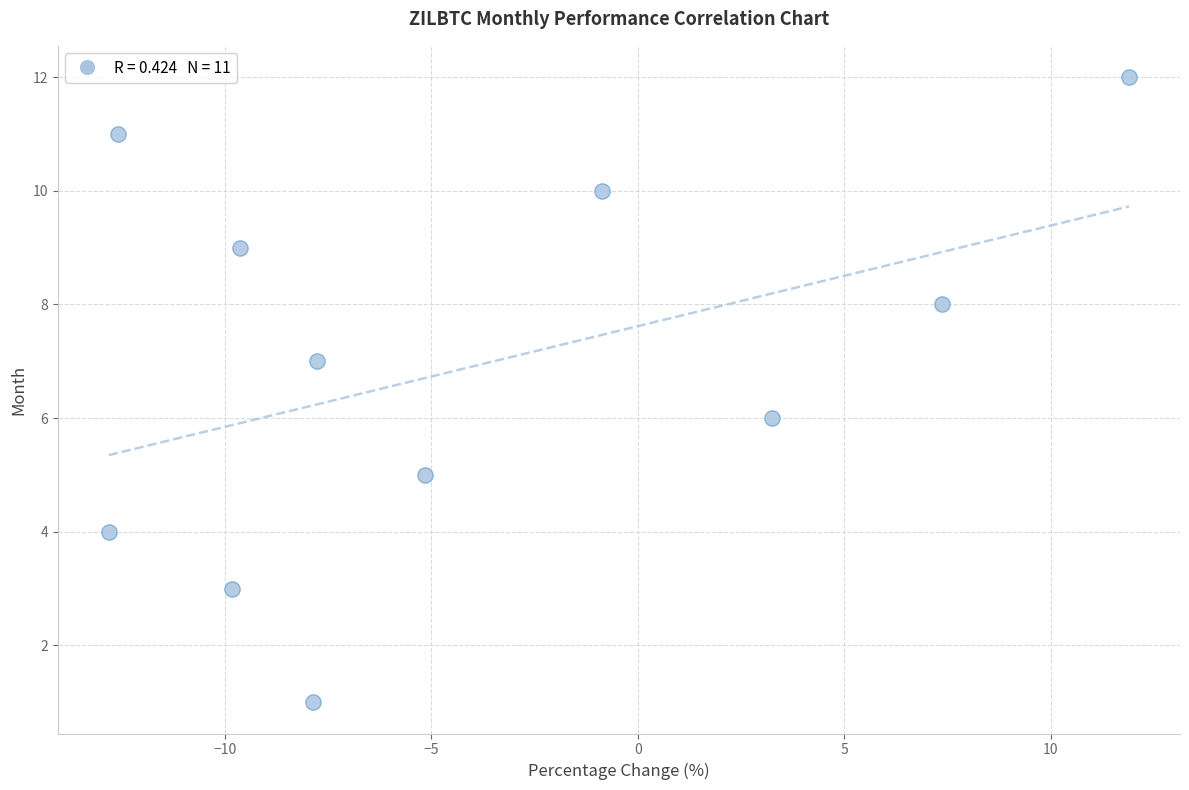

What is the average Y value?

7